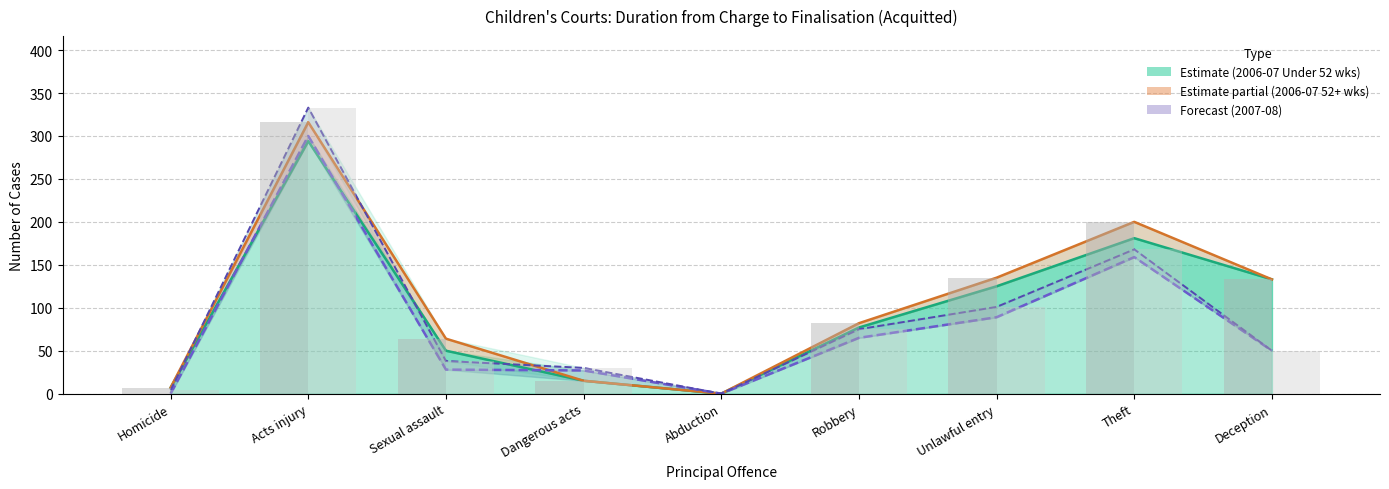

What position from the right is Acts injury?

8